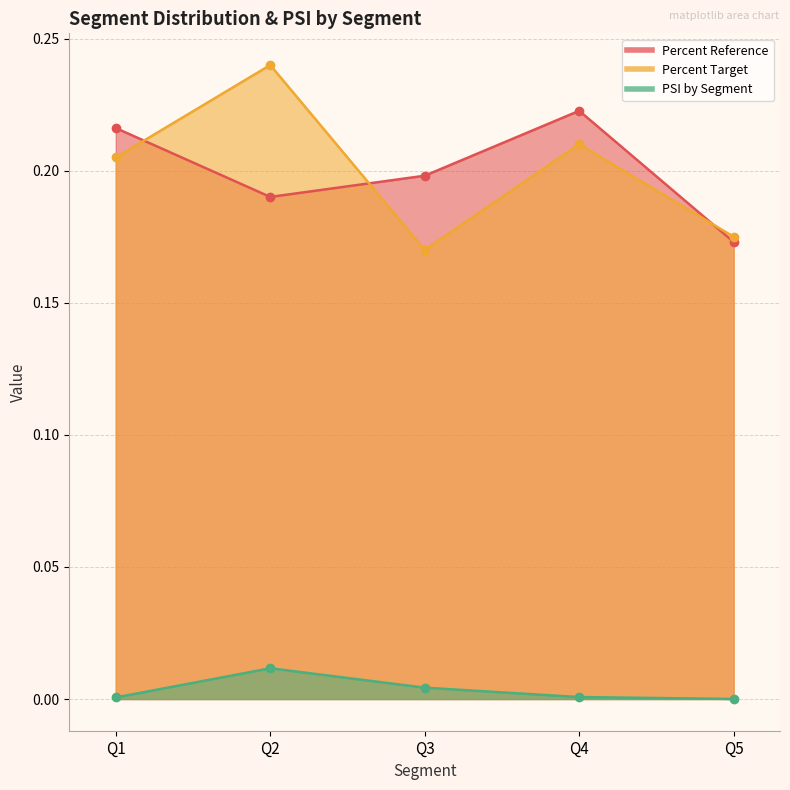

What is the approximate value of Percent Reference at Q3?

0.2